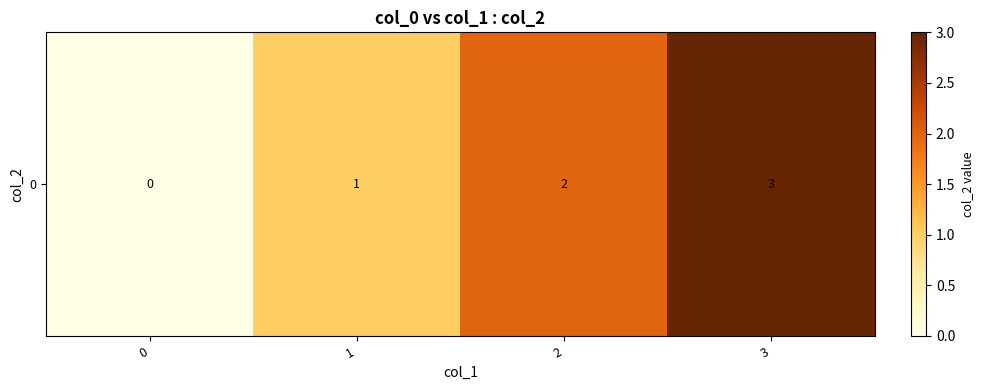

What is the difference between the second highest and second lowest values?

1